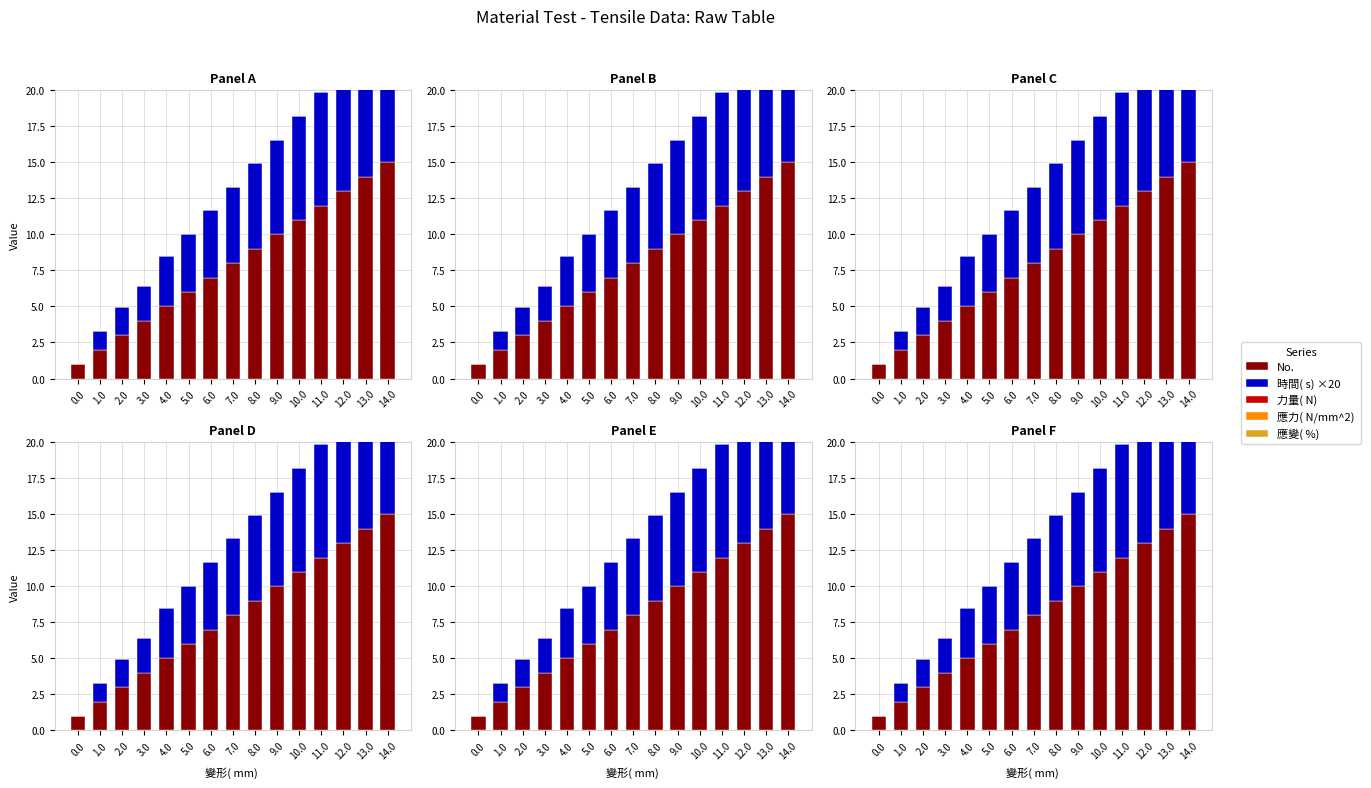

What position from the right is 4.0?

11